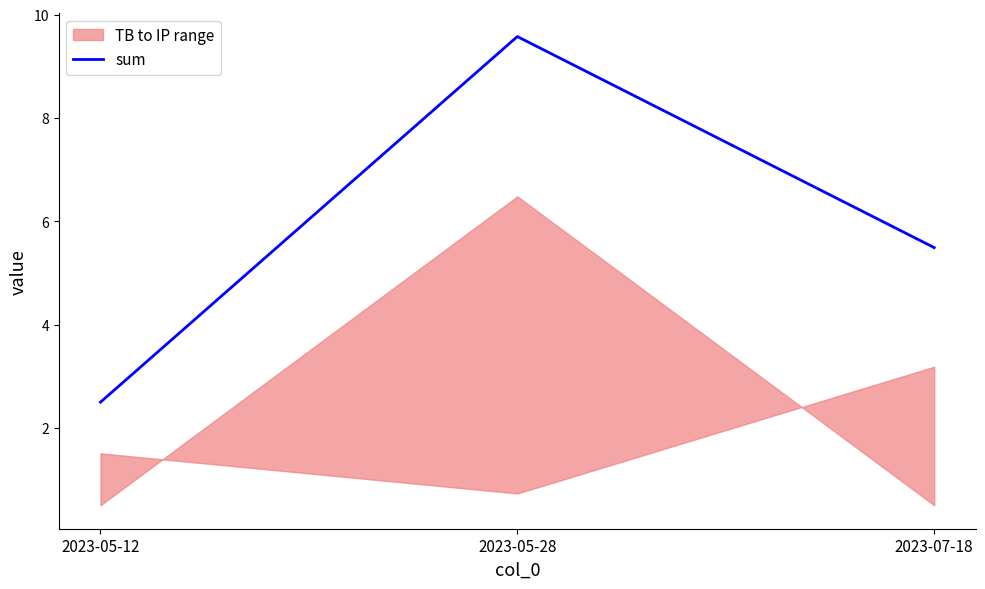

What is the sum of all values?

17.6